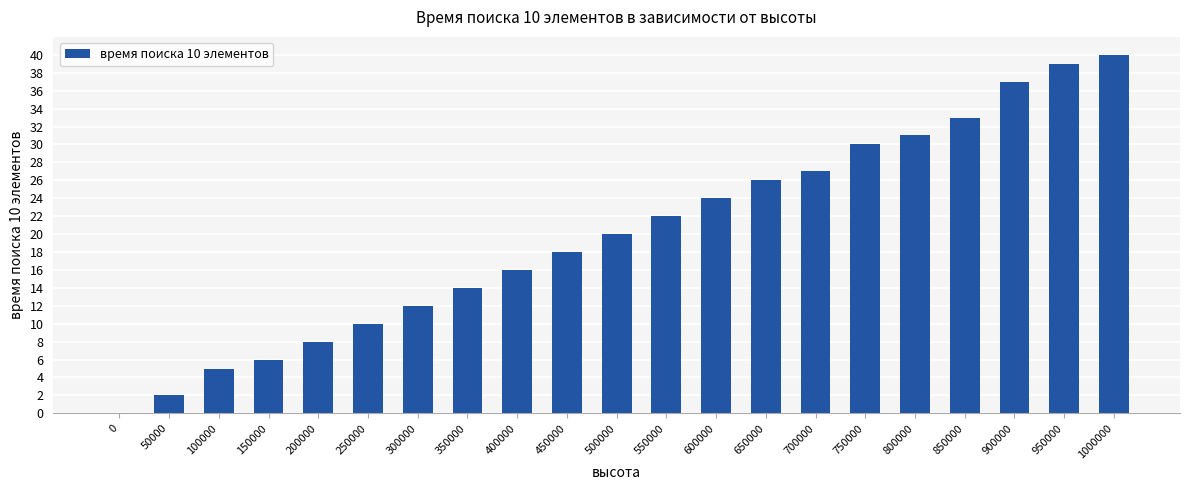

Reading right to left, transcribe all the data shown in this chart.

1000000=40.0	950000=39.0	900000=37.0	850000=33.0	800000=31.0	750000=30.0	700000=27.0	650000=26.0	600000=24.0	550000=22.0	500000=20.0	450000=18.0	400000=16.0	350000=14.0	300000=12.0	250000=10.0	200000=8.0	150000=6.0	100000=5.0	50000=2.0	0=0.0